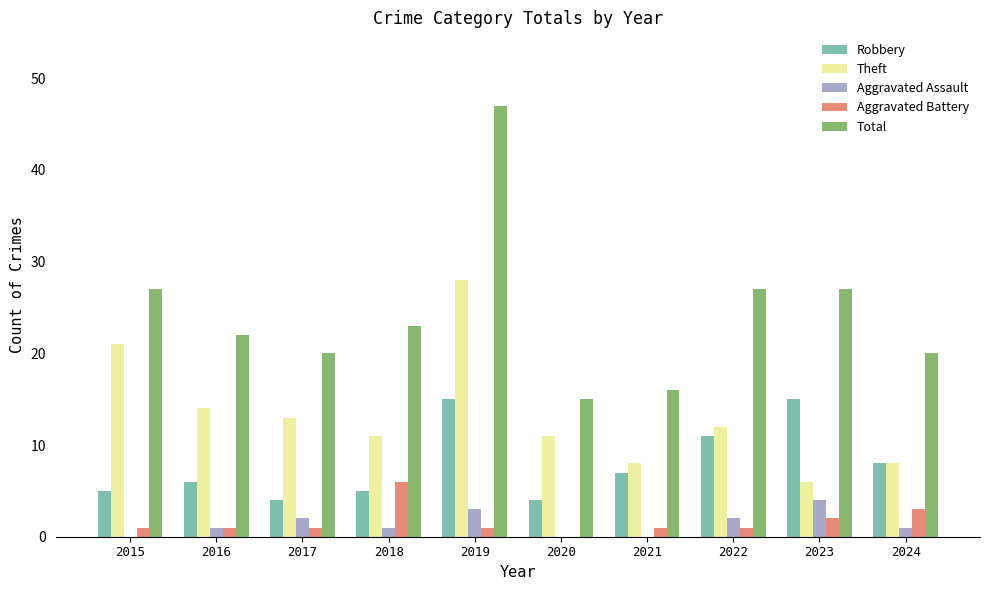

Between 2016 and 2020, which series saw the biggest shift?

Total